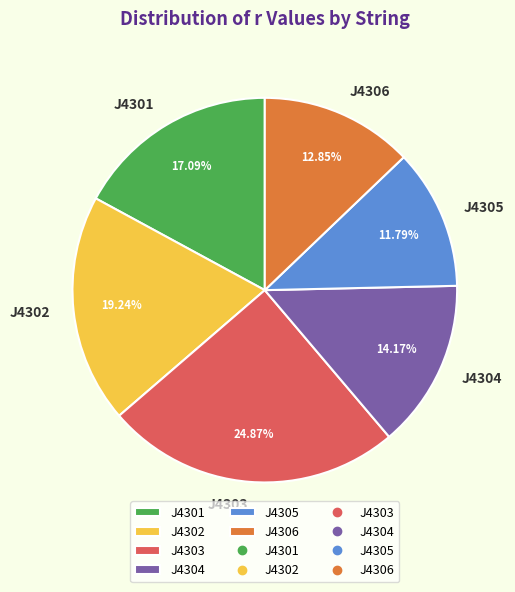

True or false: J4305 accounts for 7% of the total.

False